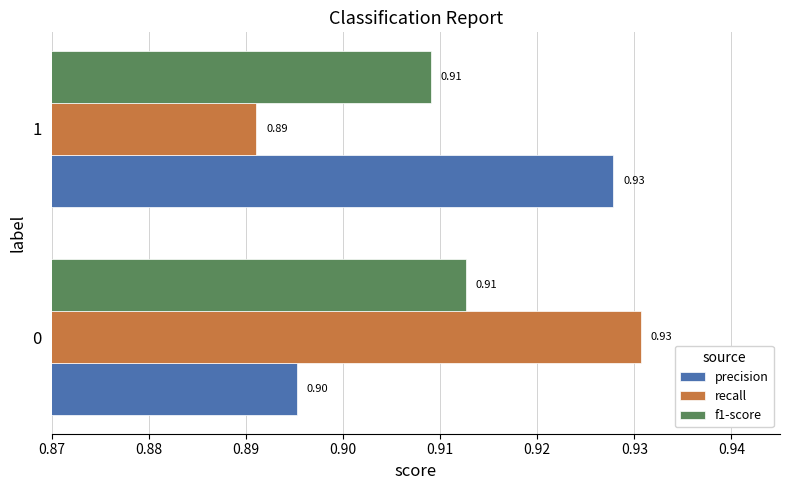

Which series has the largest total across all categories?

precision